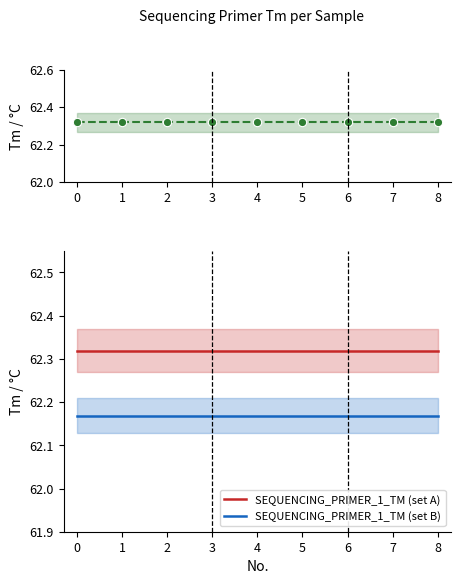

True or false: SEQUENCING_PRIMER_1_TM (set B) and SEQUENCING_PRIMER_1_TM (set A) cross at least once.

False